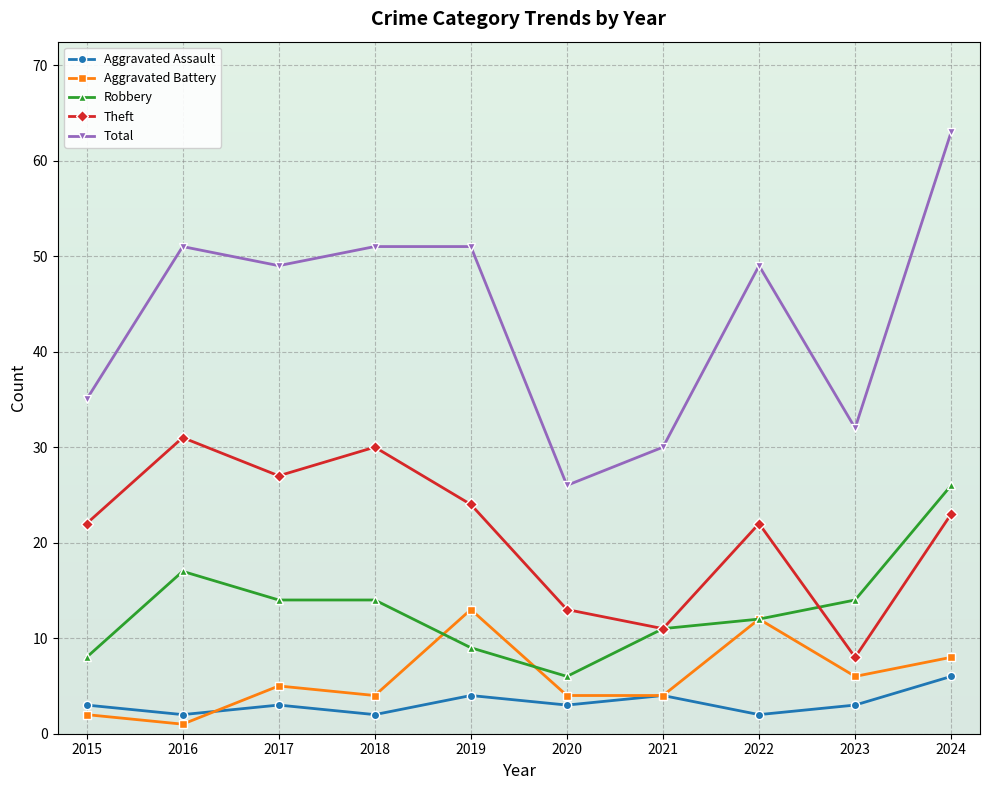

How many interior local valleys does the Theft series have?

3